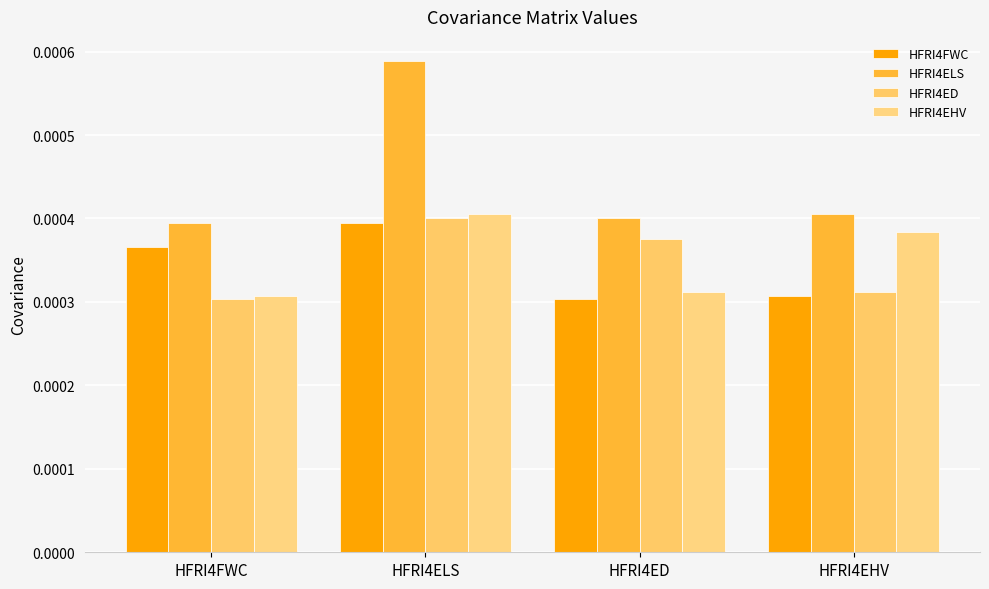

True or false: HFRI4ELS has a value of 0.0 at HFRI4EHV.

False